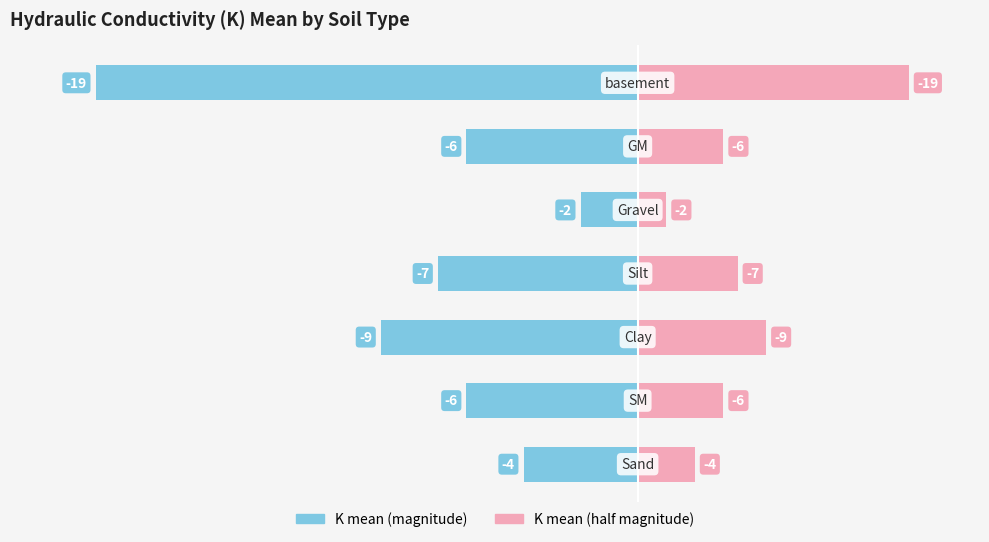

How many series are shown in this chart?

2